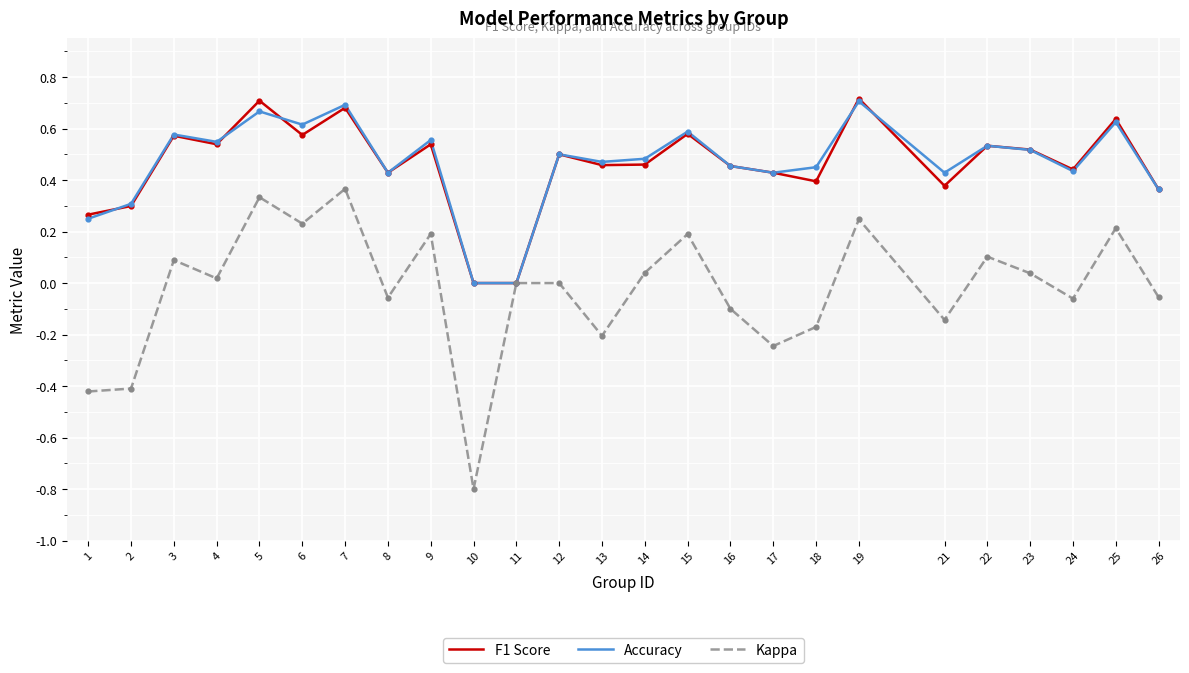

True or false: Kappa has a value of -0.1 at 2.

False